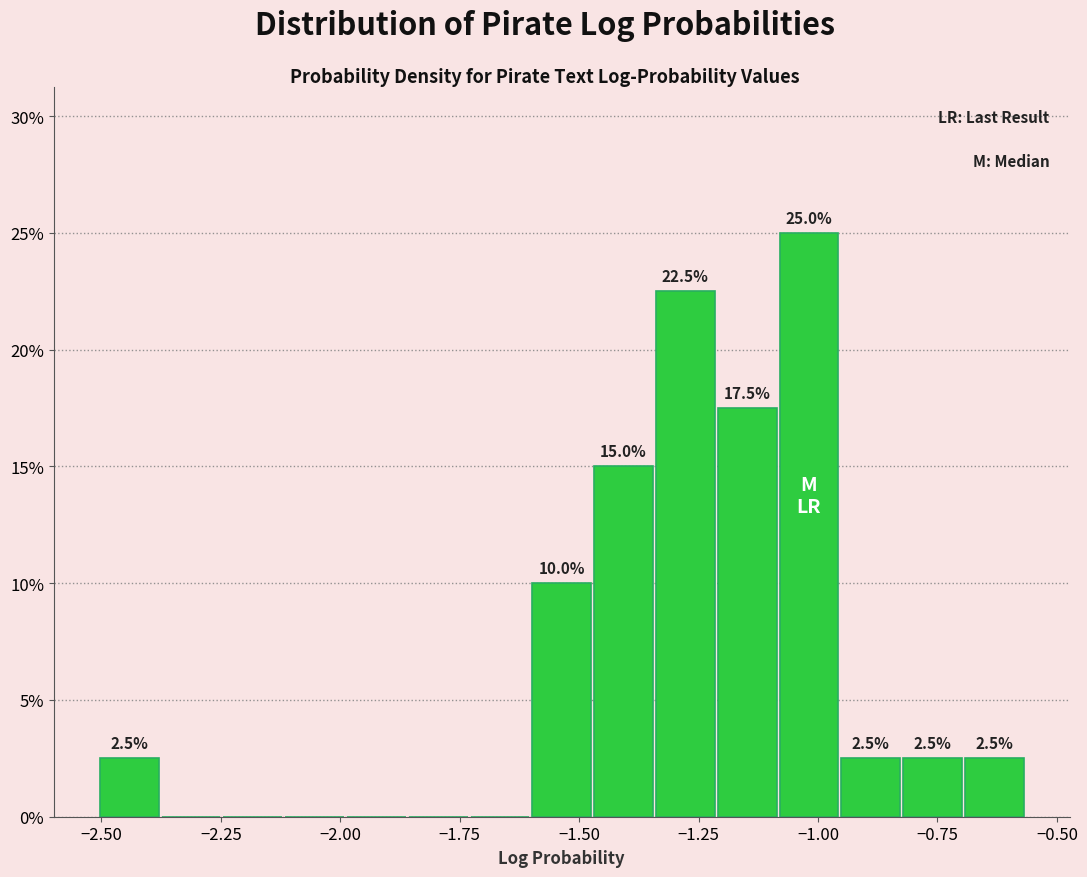

Around what value on the x-axis is the tallest bar? Give the approximate position of its centre, as read against the axis.

-1.00